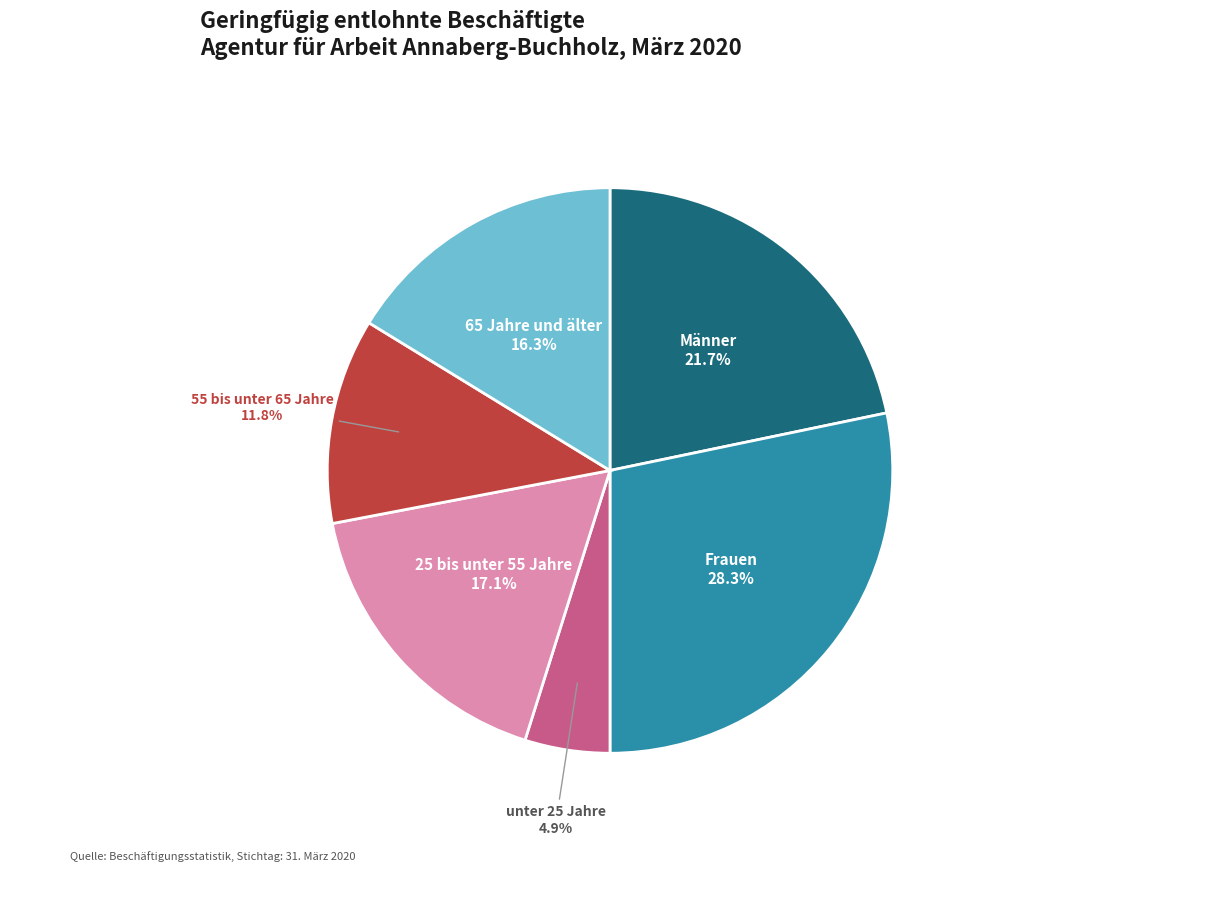

Is there a majority slice in this chart?

No